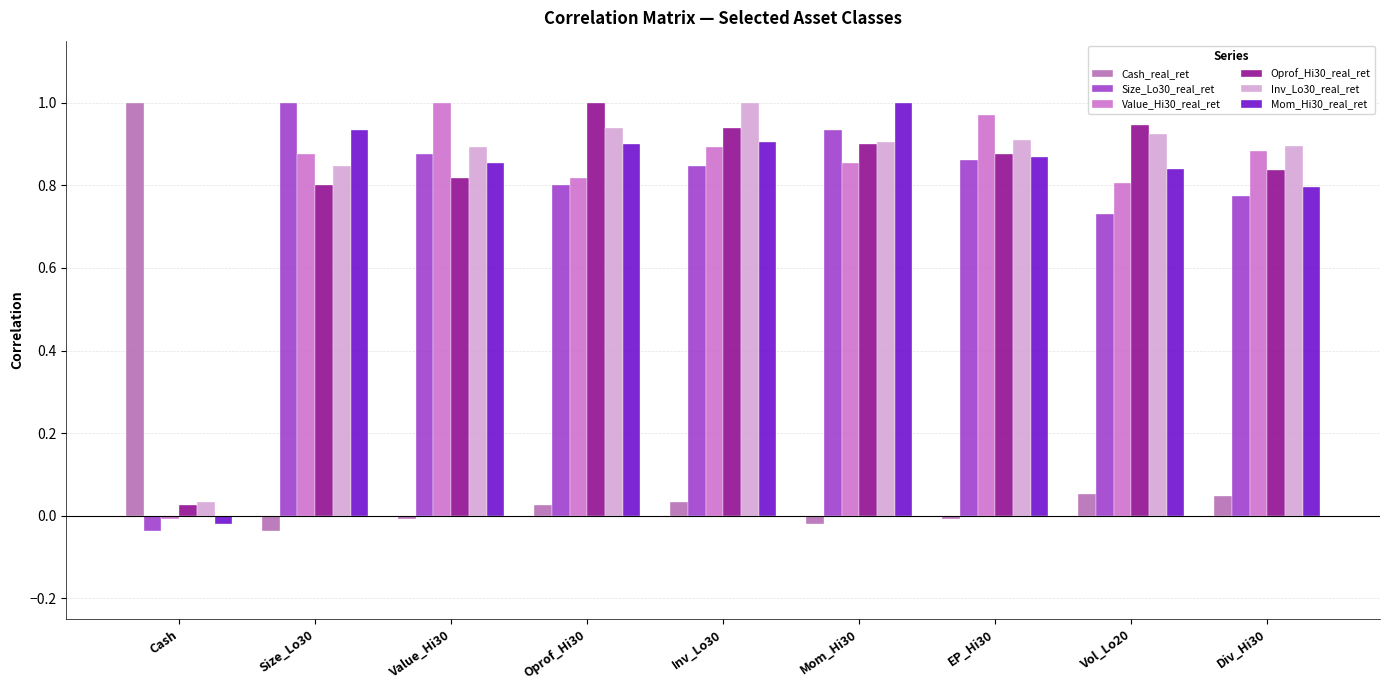

How many data points does each series have?

9